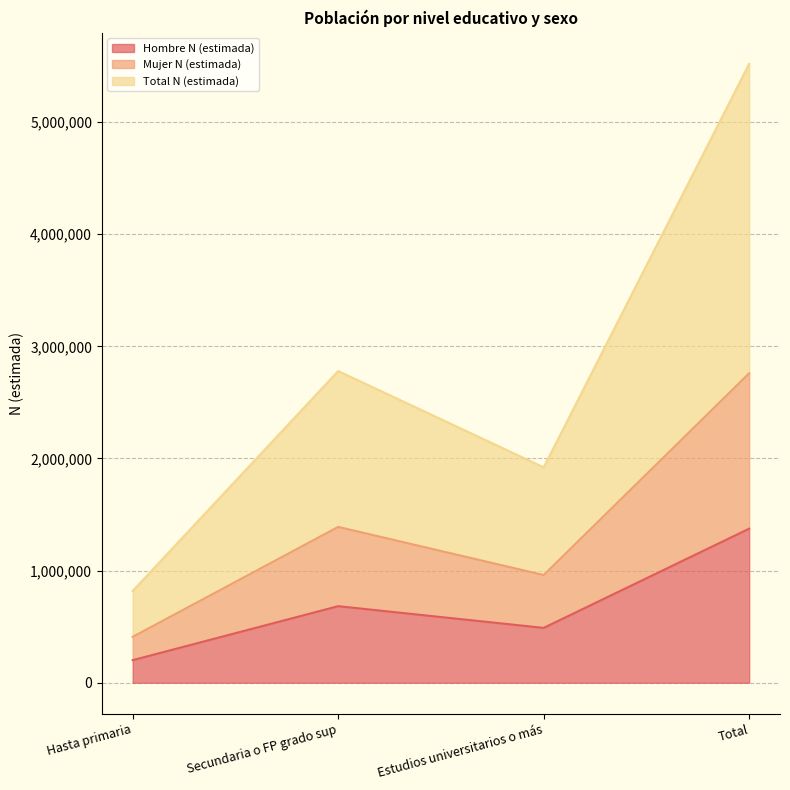

What is the maximum value for Hombre N (estimada)?

1374123